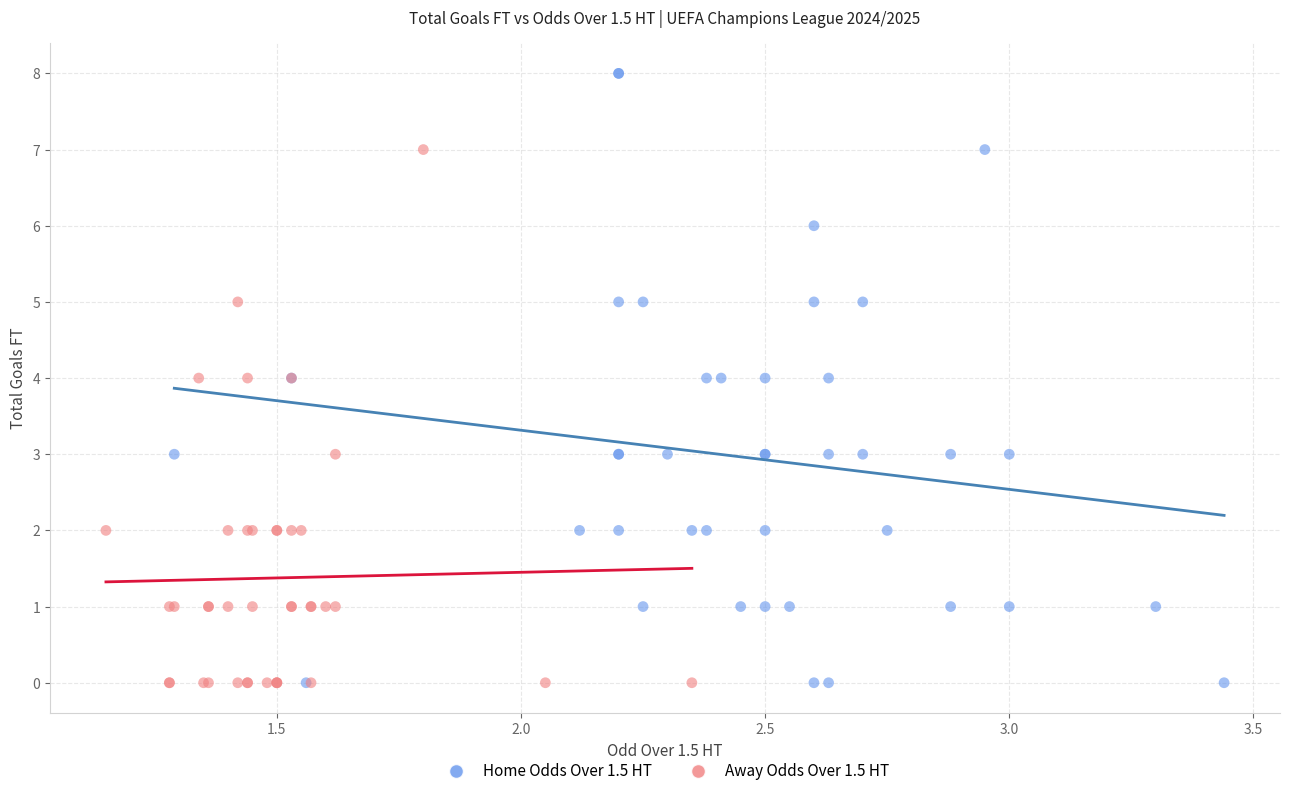

What are all the series names shown in the legend?

Home Odds Over 1.5 HT, Away Odds Over 1.5 HT